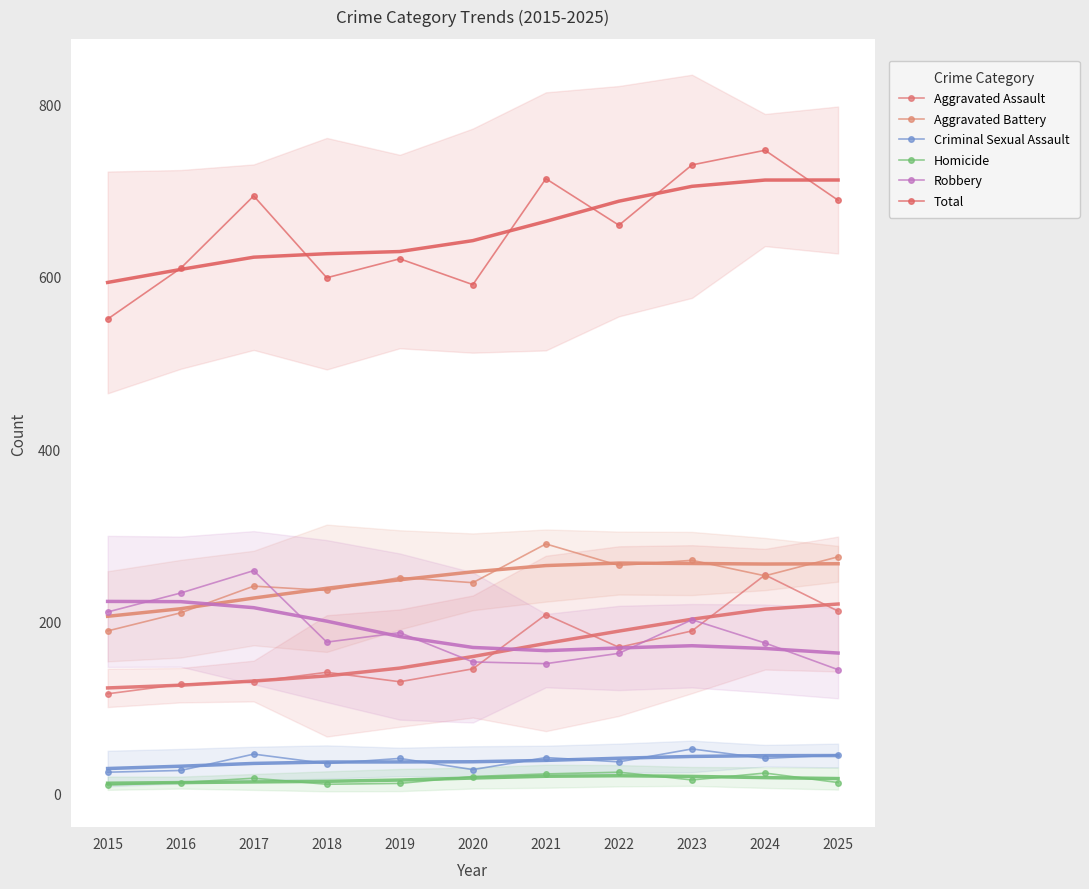

Which series has the widest spread of values?

Total